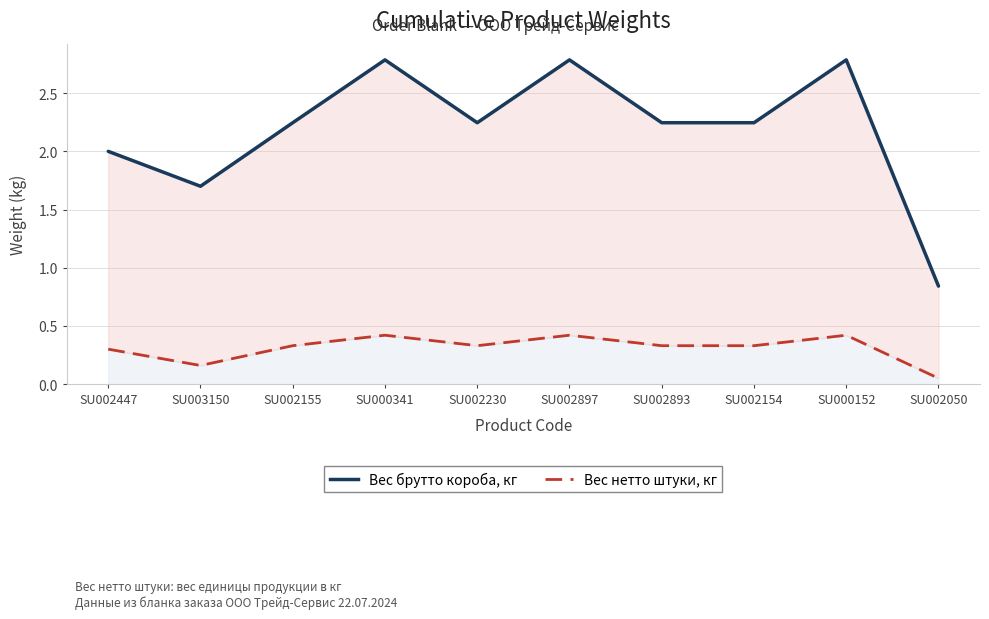

True or false: Вес нетто штуки, кг and Вес брутто короба, кг intersect in this chart.

False